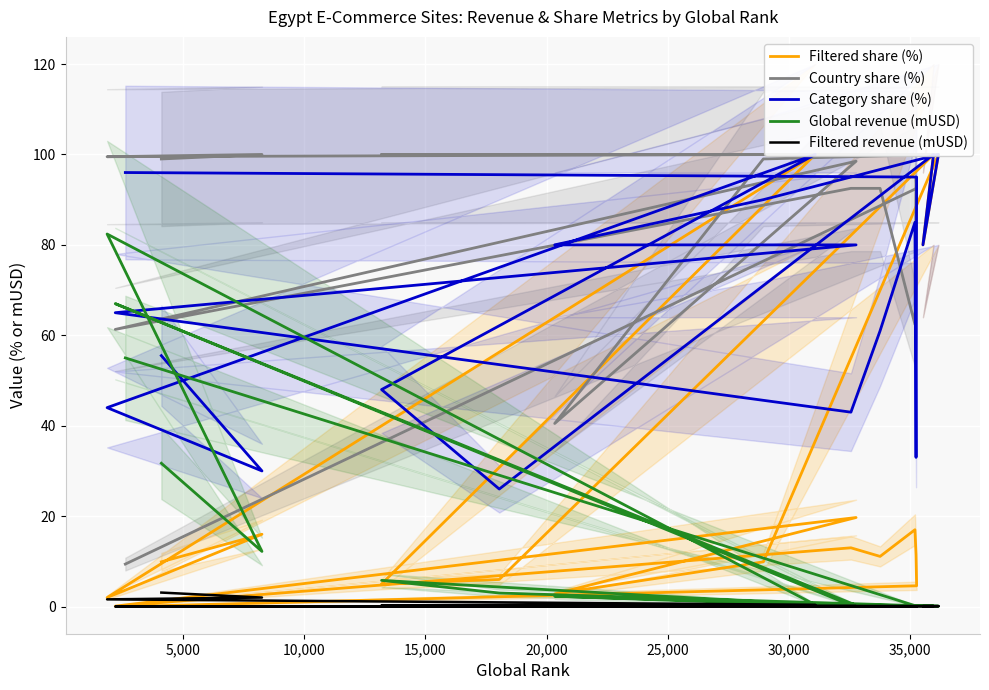

How many lines are shown in the chart?

5